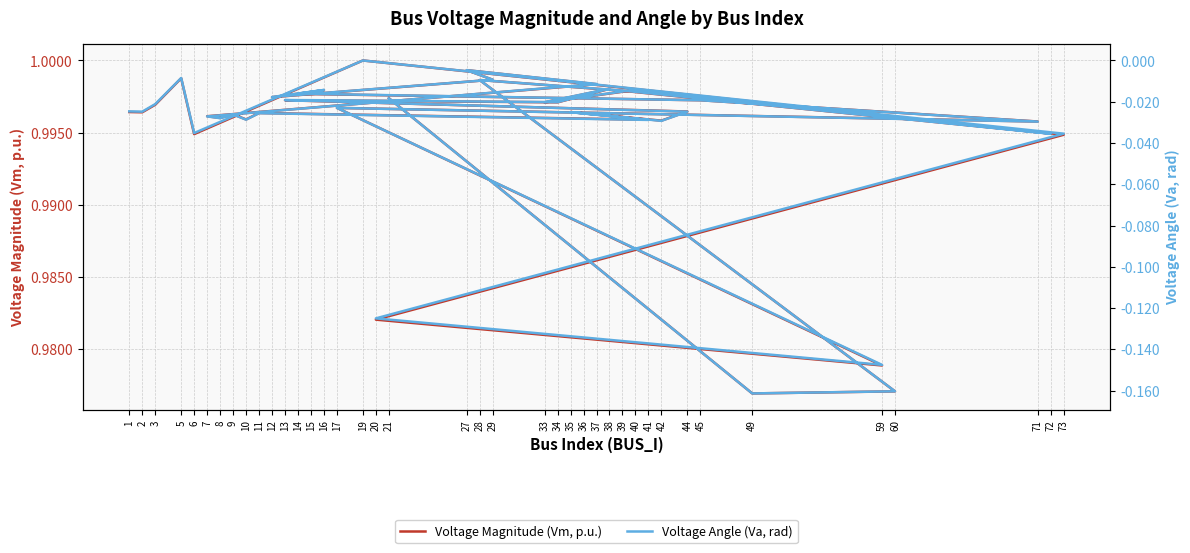

At which category is the sum across all series the highest?

19